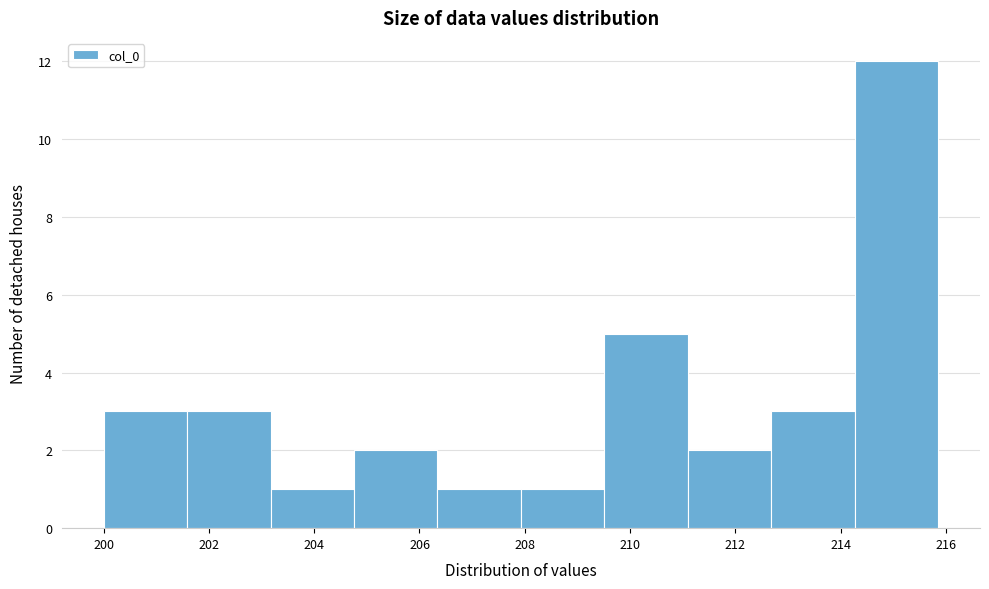

Reading left to right, transcribe this chart: for each bar, give the range it covers on the x-axis and its height. Neither the bar edges nor the heights are printed on the chart, so give them approximately, as read against the axes.

200.0 to 201.6: 3
201.6 to 203.2: 3
203.2 to 204.8: 1
204.8 to 206.4: 2
206.4 to 208.0: 1
208.0 to 209.6: 1
209.6 to 211.0: 5
211.0 to 212.6: 2
212.6 to 214.2: 3
214.2 to 215.8: 12